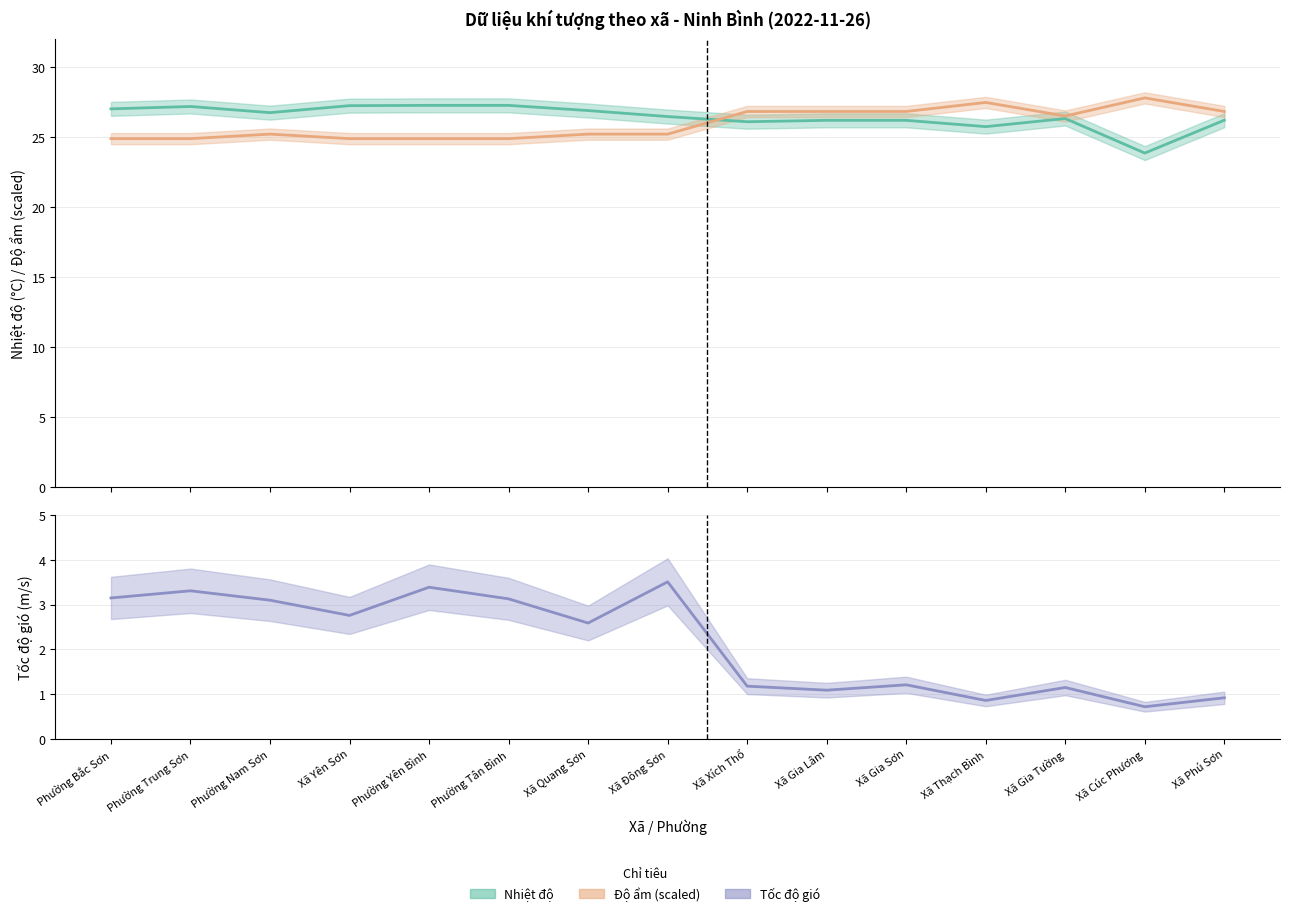

What is the spread (max minus min) of values at Phường Tân Bình?

24.2